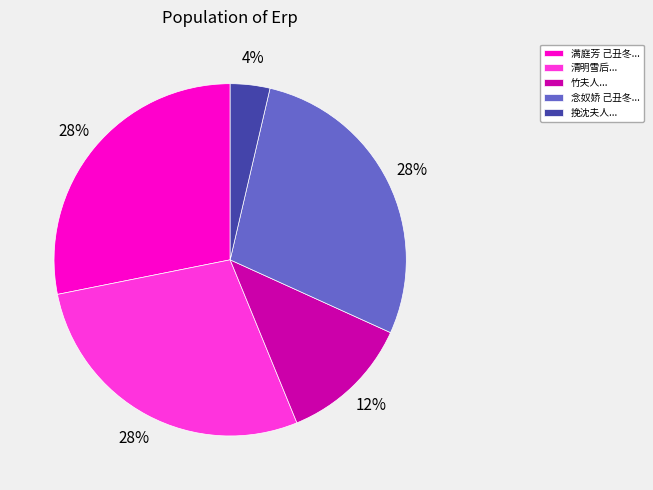

How many segments does this pie chart have?

5